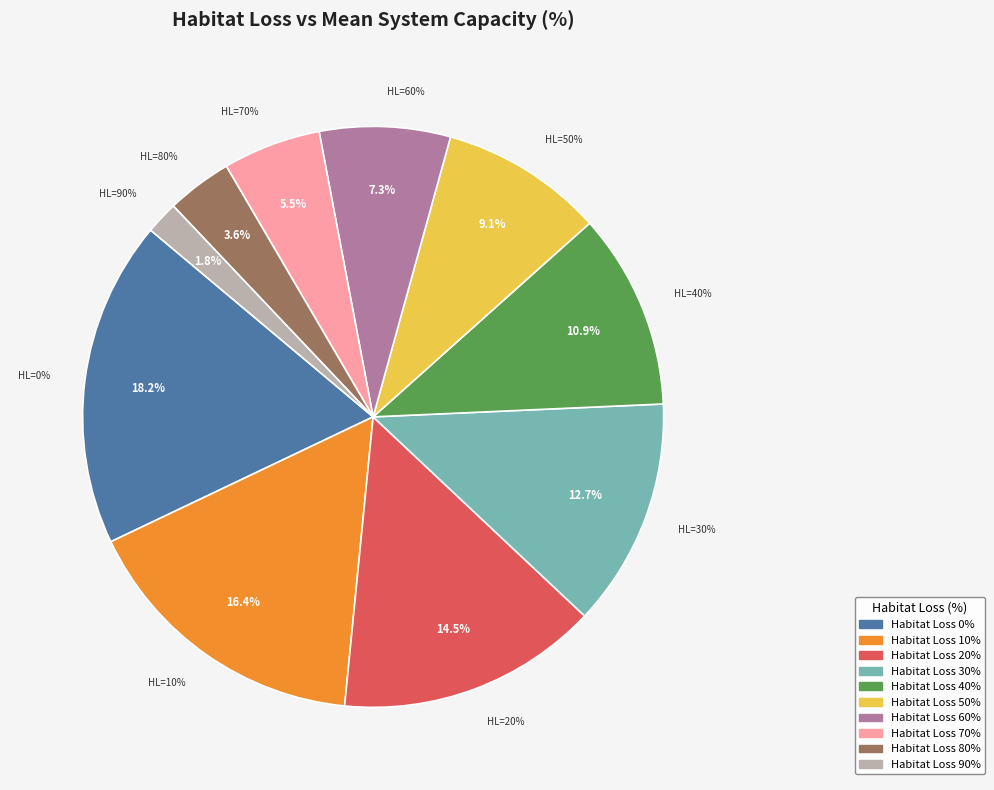

To the nearest percent, what portion does 20 represent?

15%